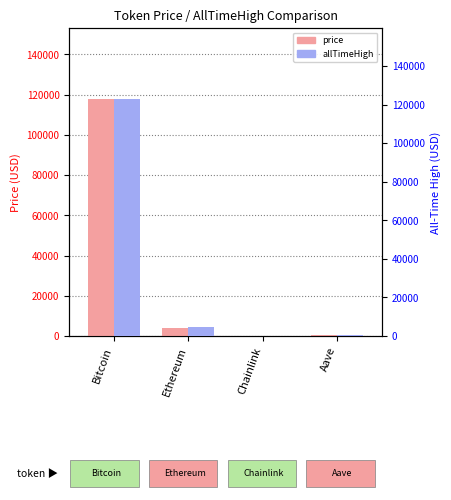

What is the spread (max minus min) of values at Chainlink?

33.1